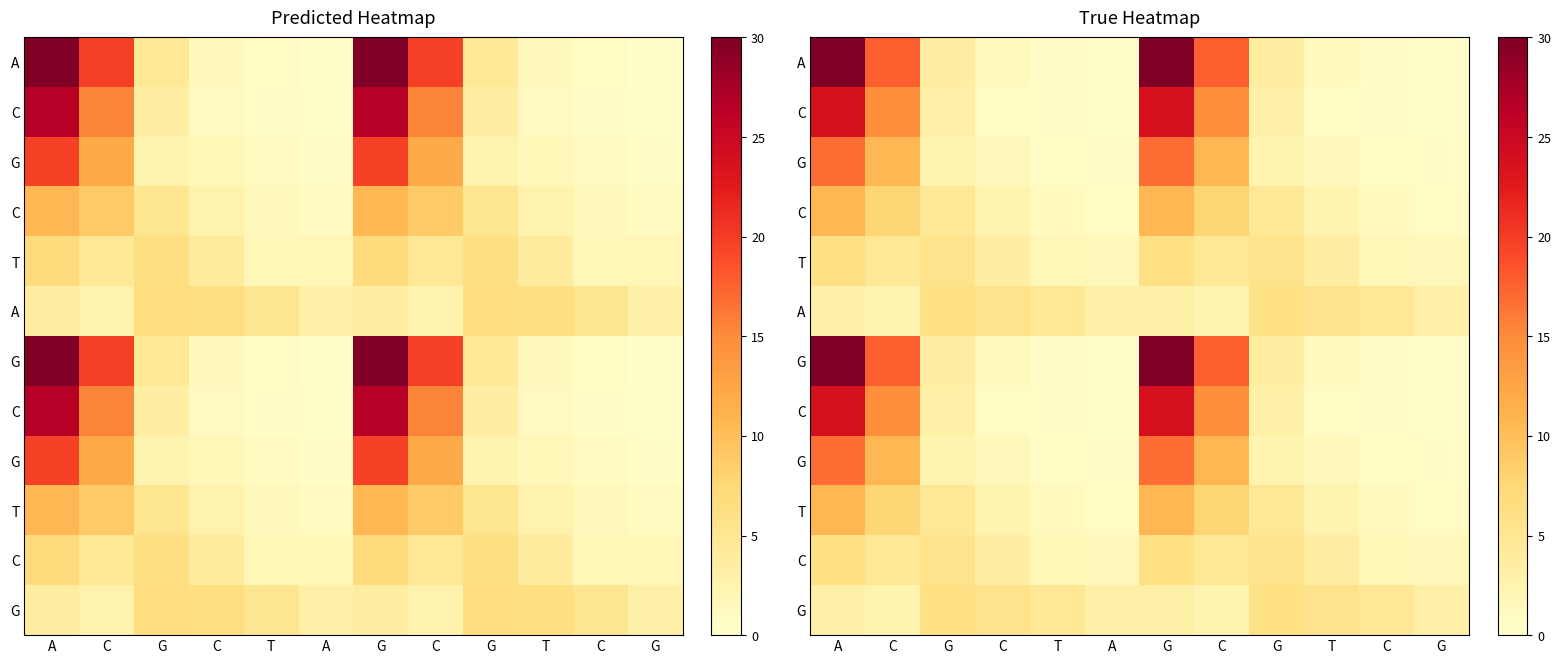

Count the number of categories in the chart.

12